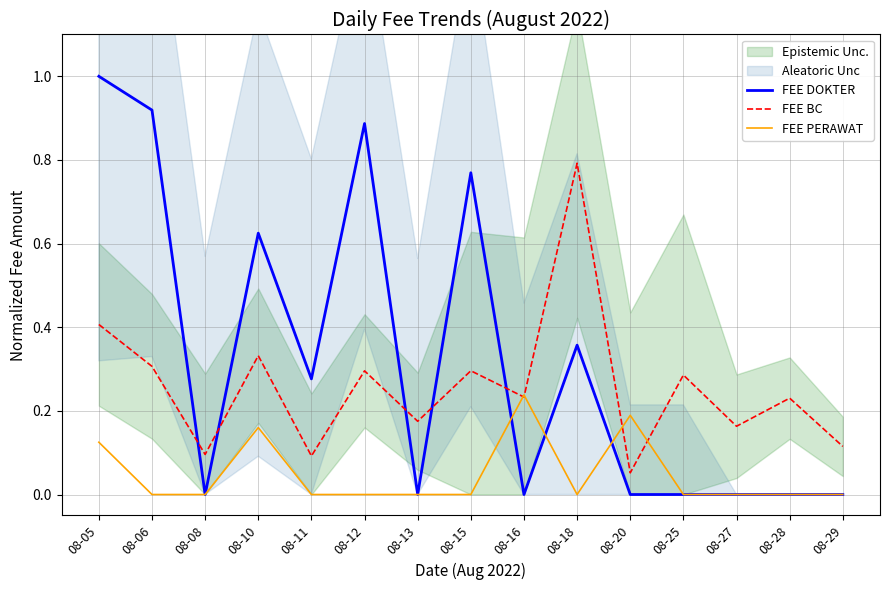

What are all the series names shown in the legend?

FEE DOKTER, FEE BC, FEE PERAWAT